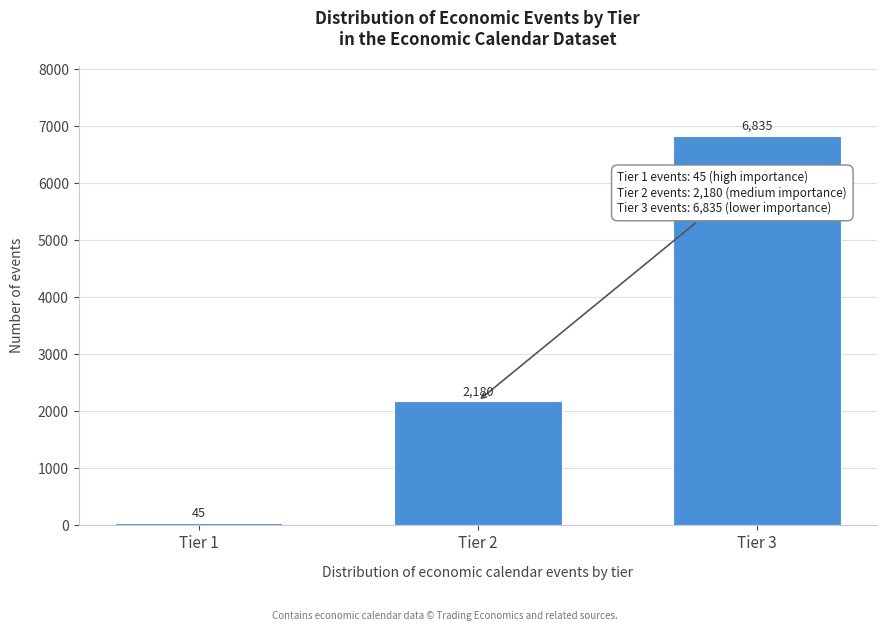

Reading left to right, what are all the values shown in this chart?

45	2180	6835